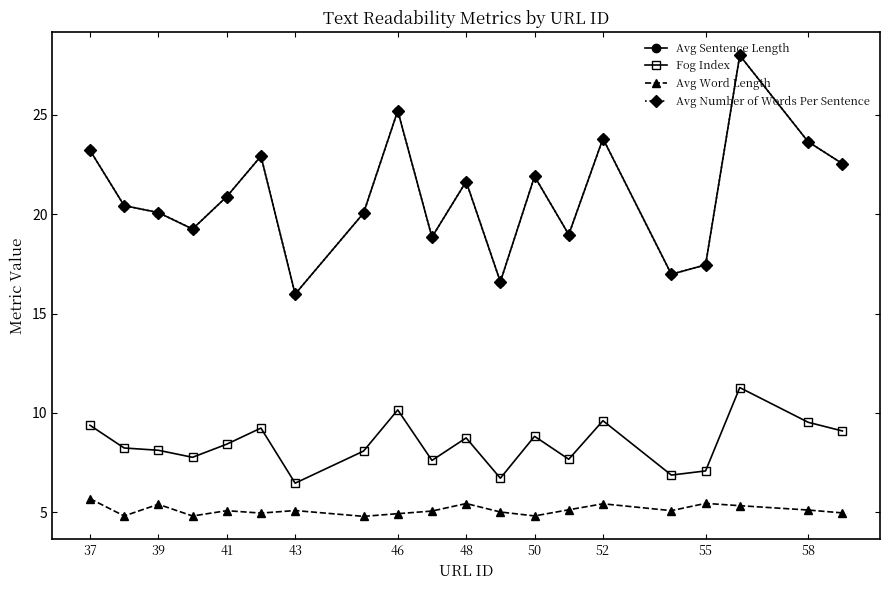

In Avg Word Length, how many points are higher than both neighbors (excluding endpoints)?

6